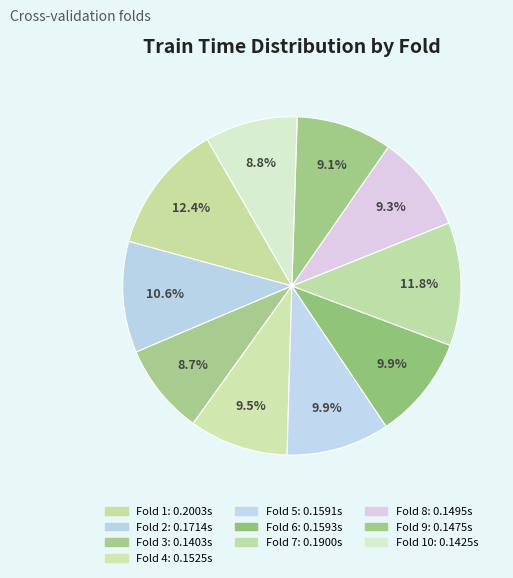

How many slices are in this pie chart?

10